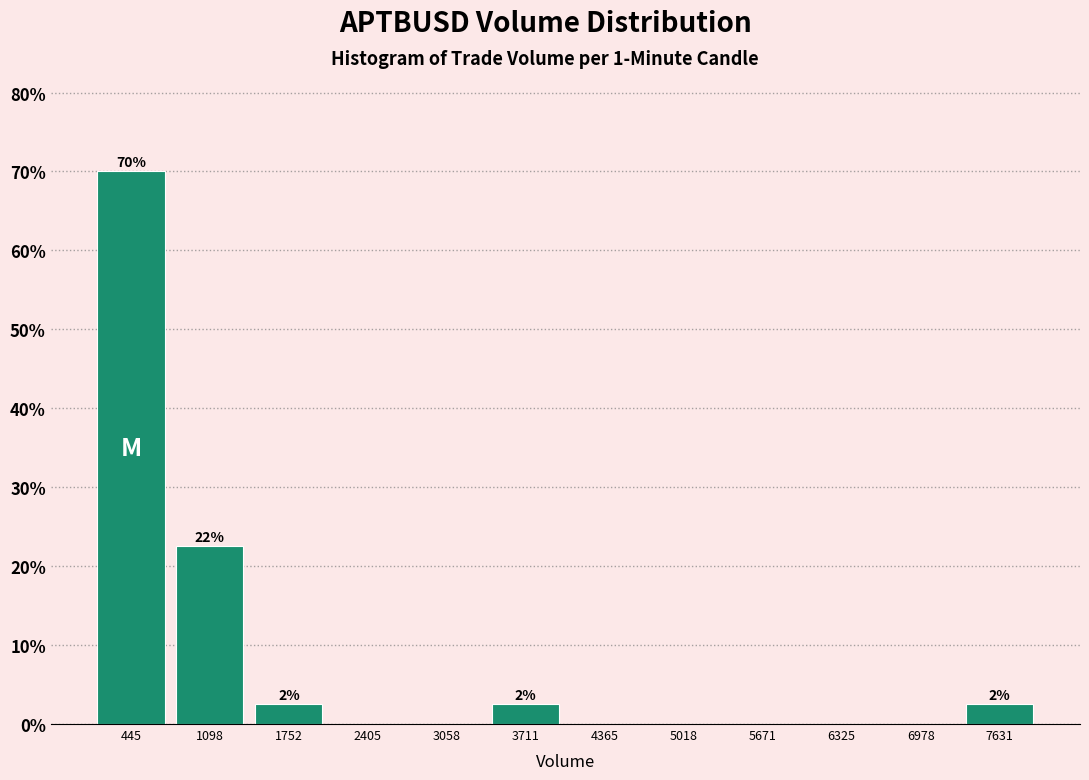

Over which range of the x-axis is the bar tallest?

100 to 800